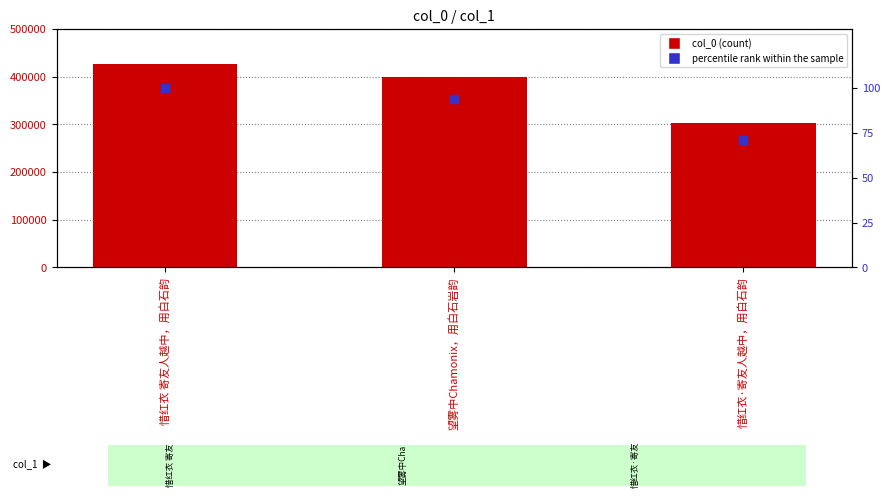

What is the total value across all series at 惜红衣·寄友人越中，用白石韵?

303049.9